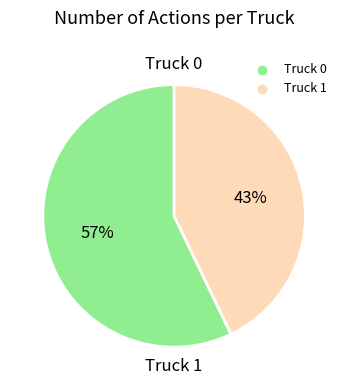

To the nearest percent, what is the difference between the largest and smallest slice percentages?

14%